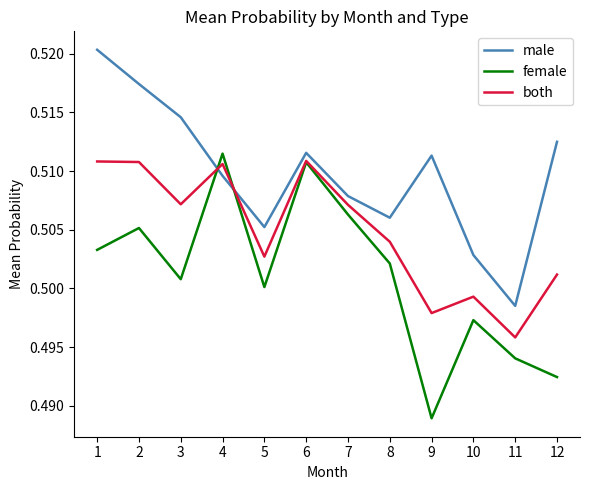

Is the value of male at 12 greater than the value of female at 7?

Yes